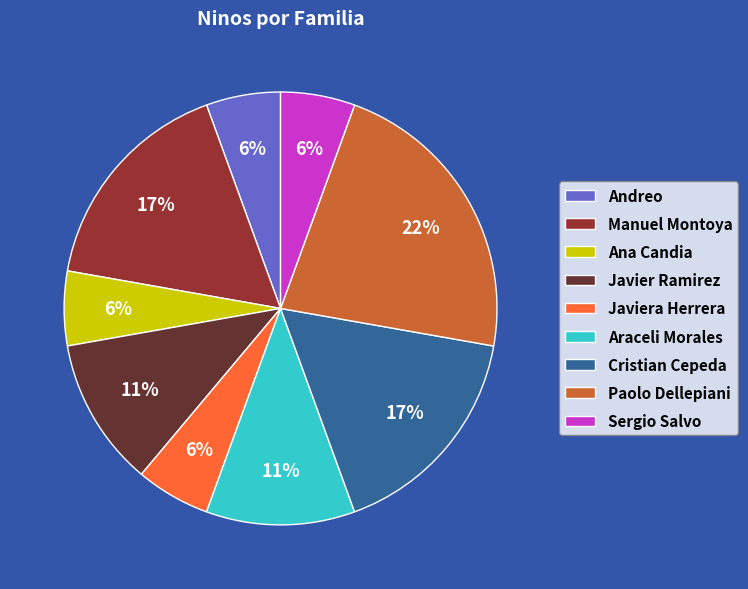

Is the sum of Javier Ramirez and Cristian Cepeda greater than half?

No